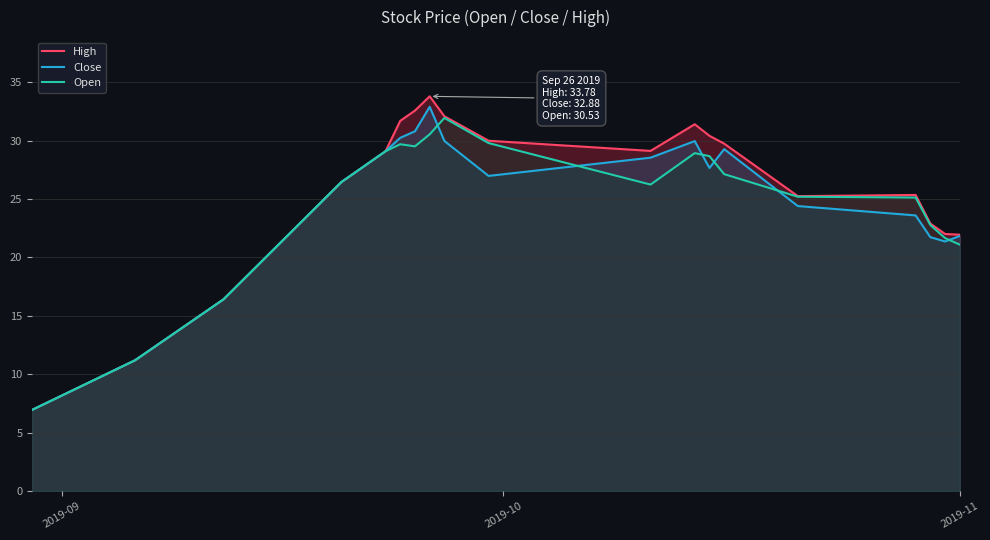

Which series has the widest spread of values?

High